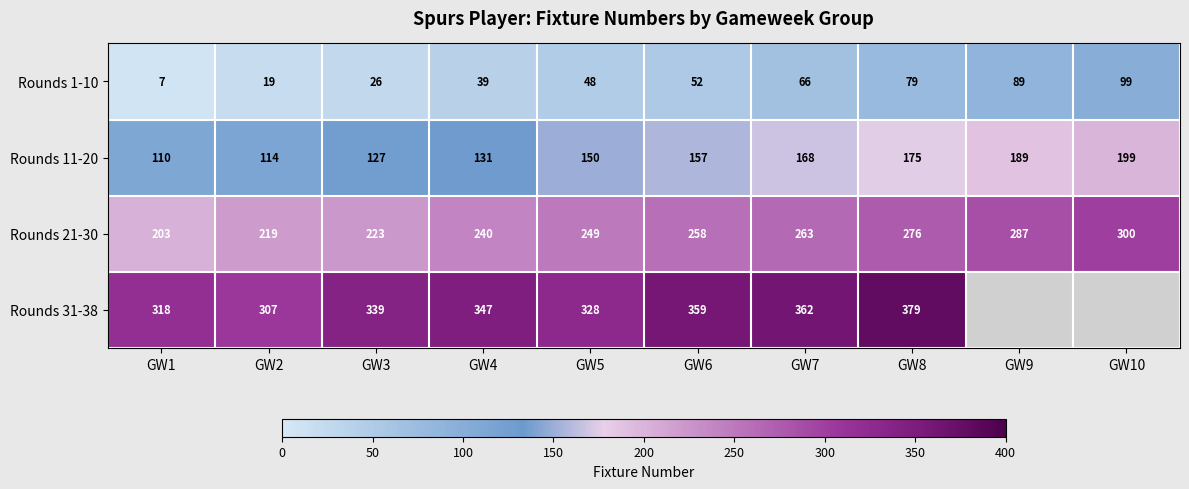

At how many categories does at least one series exceed 325?

6